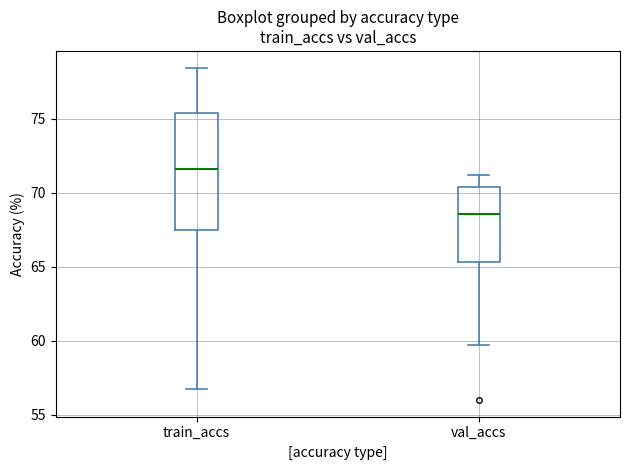

Which box has the lowest median line?

val_accs